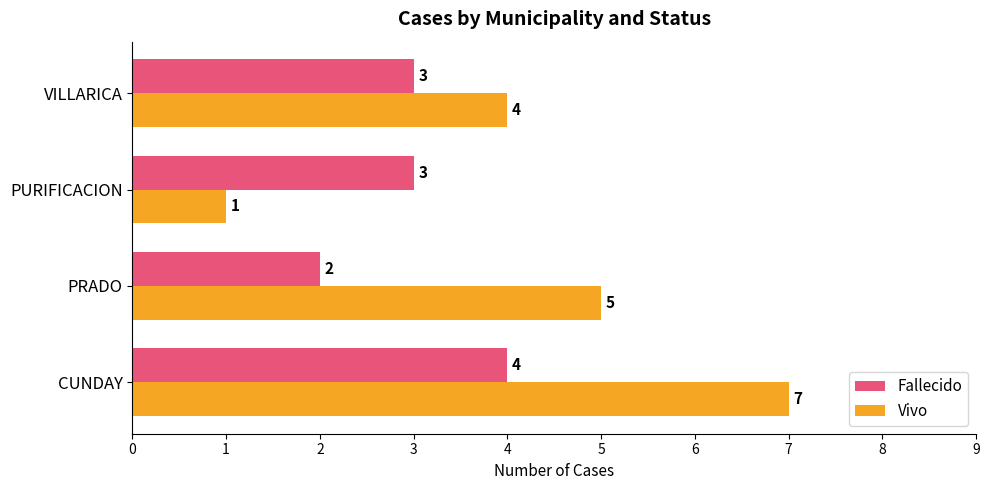

Which series has the widest spread of values?

Vivo